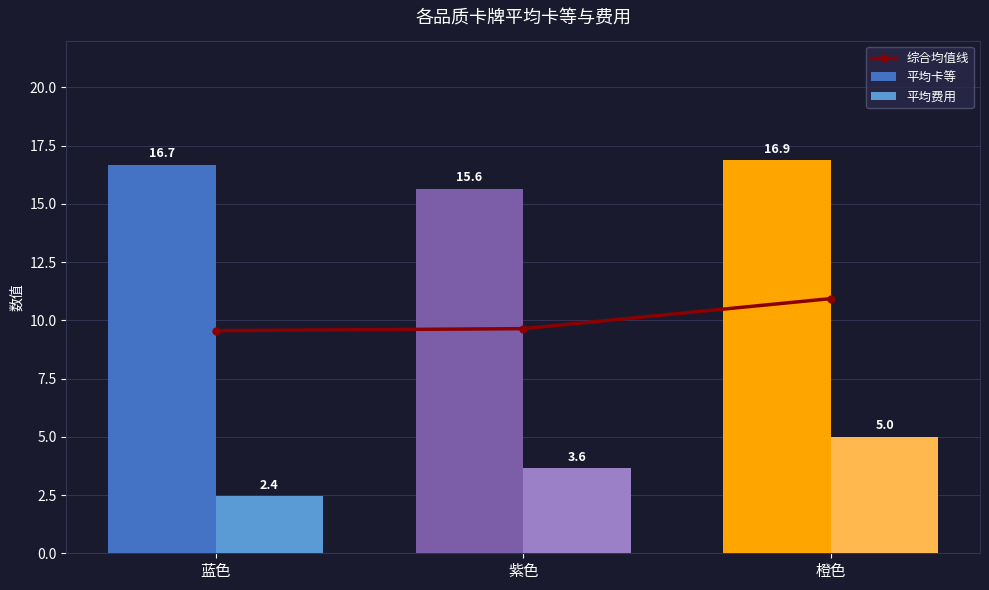

The 综合均值线 series shows 10.9 at 橙色. True or false?

True